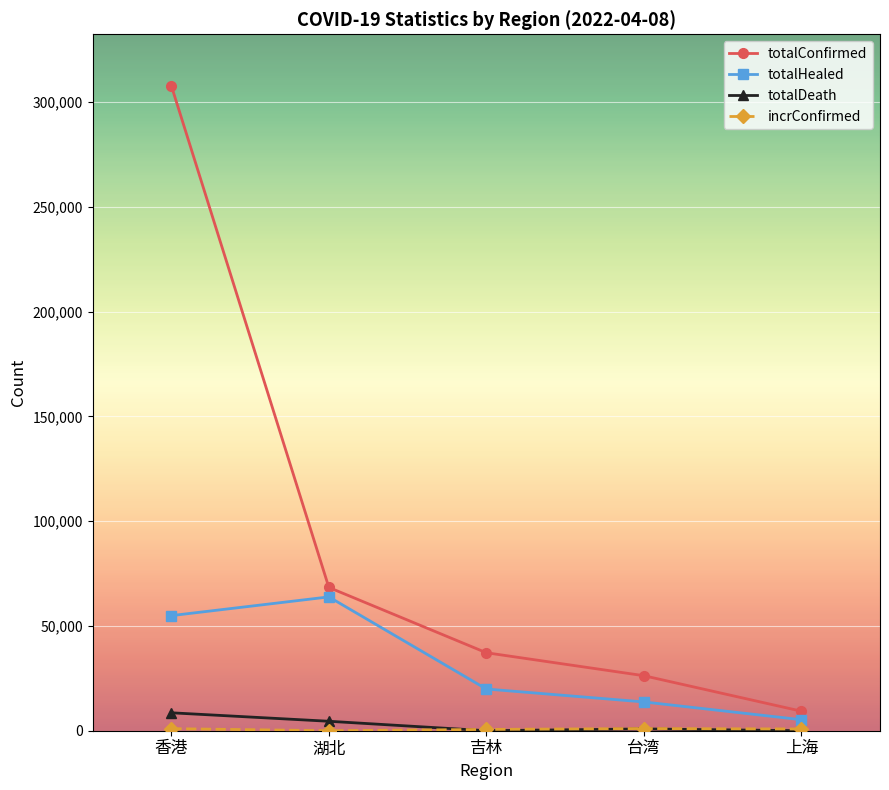

Which series has the largest total across all categories?

totalConfirmed